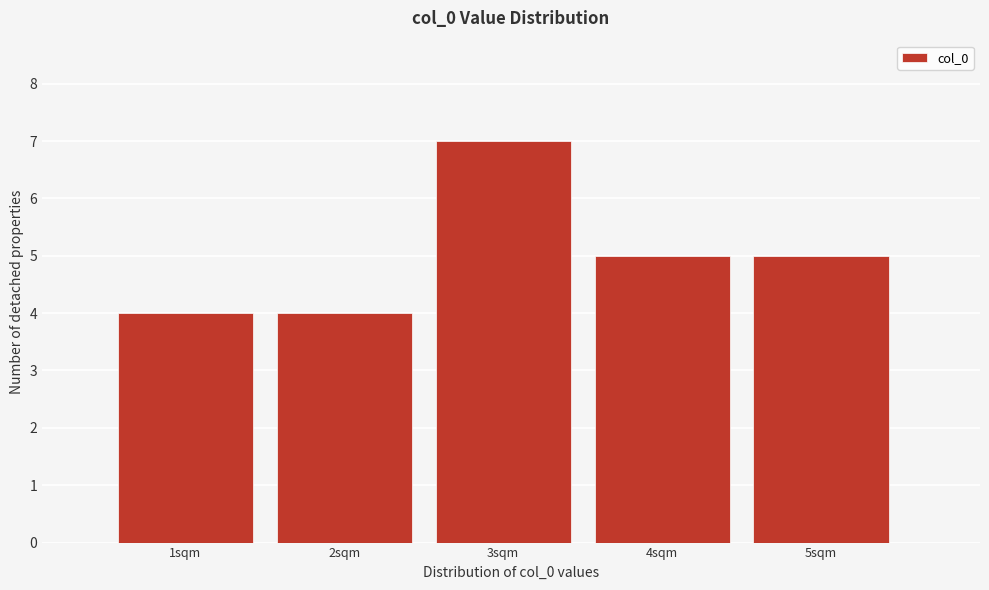

Reading left to right, list every bar in this chart as the range it spans on the x-axis followed by its height. The values are not printed on the chart, so give them approximately, as read against the axis.

0.5 to 1.5: 4
1.5 to 2.5: 4
2.5 to 3.5: 7
3.5 to 4.5: 5
4.5 to 5.5: 5